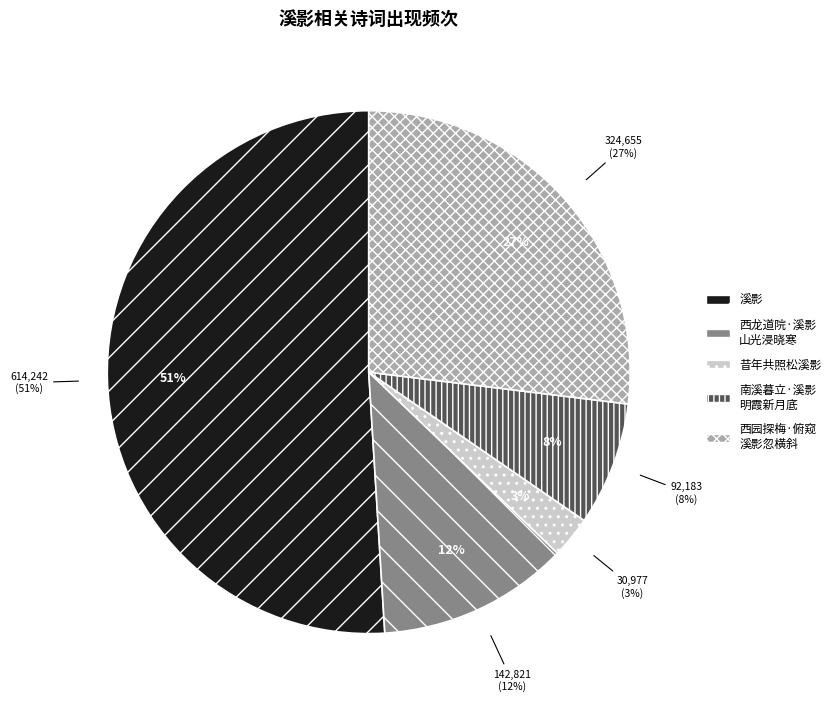

The 将之泸郡旅次遂州遇裴晤员外谪居于此话旧凄凉因寄·昔年共照松溪影 slice represents 3% of the pie. True or false?

True